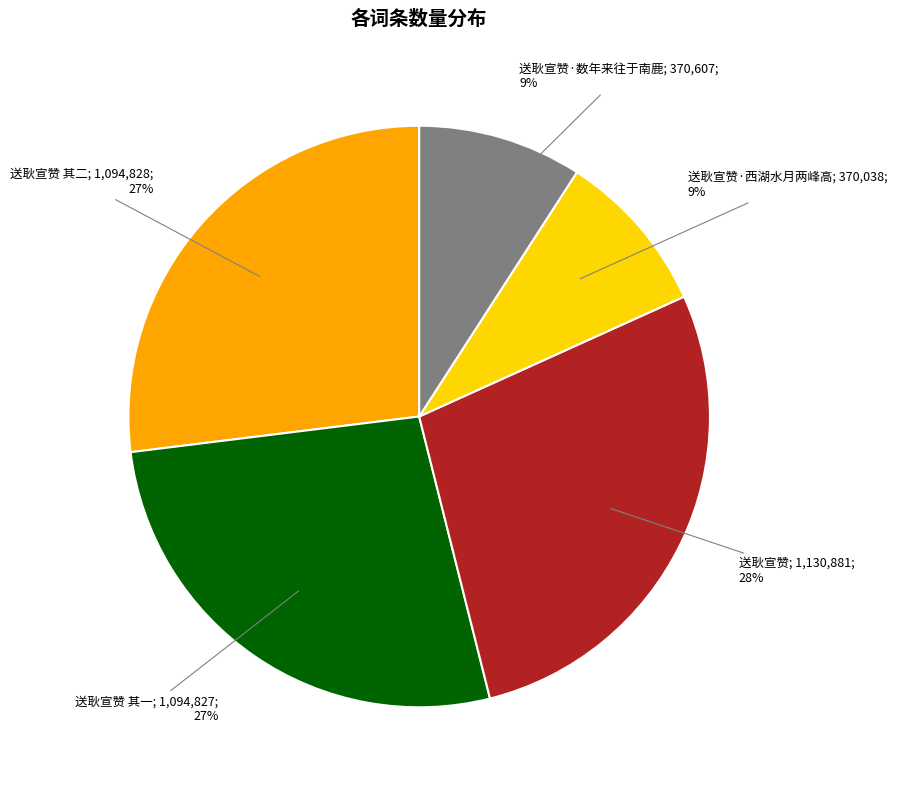

How many slices are in this pie chart?

5